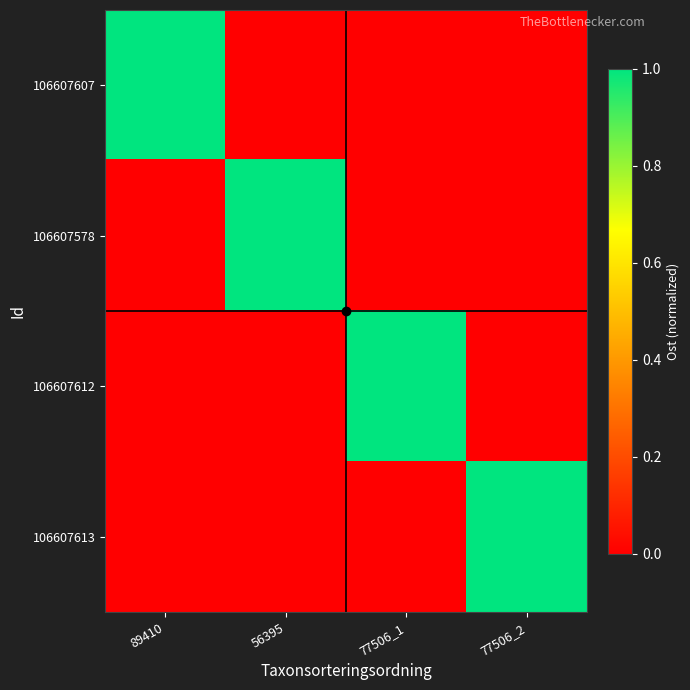

At how many categories does at least one series exceed 0?

4